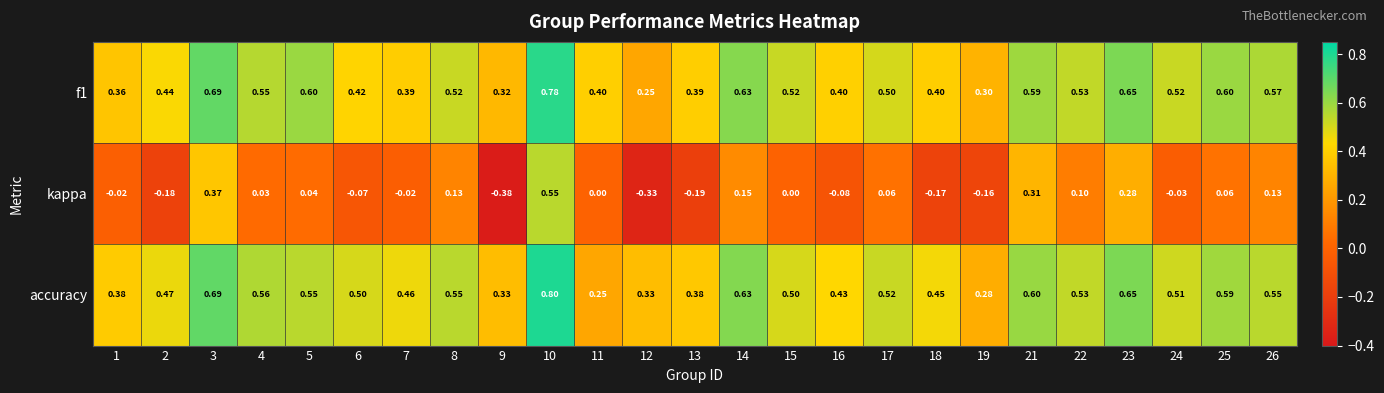

Which series has the largest total across all categories?

accuracy